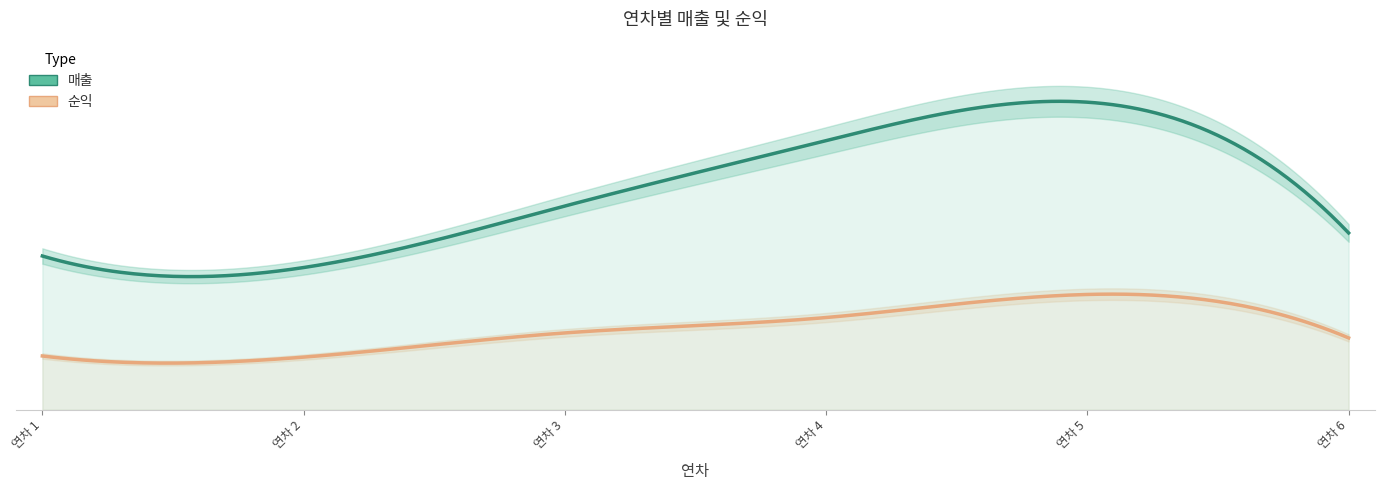

What is the maximum value shown in the chart?

8000000